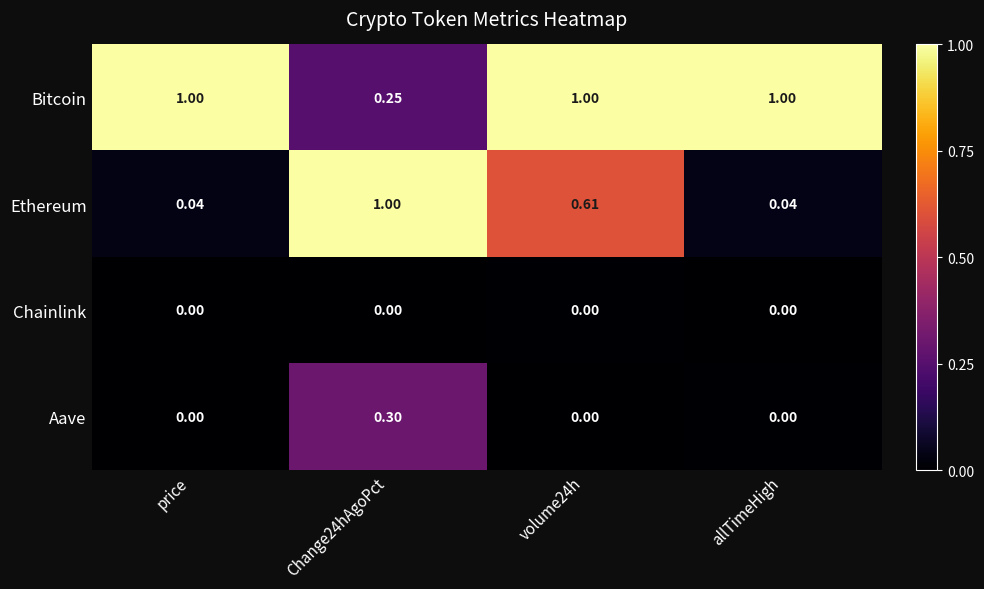

Is the value of Aave at price greater than the value of Bitcoin at price?

No